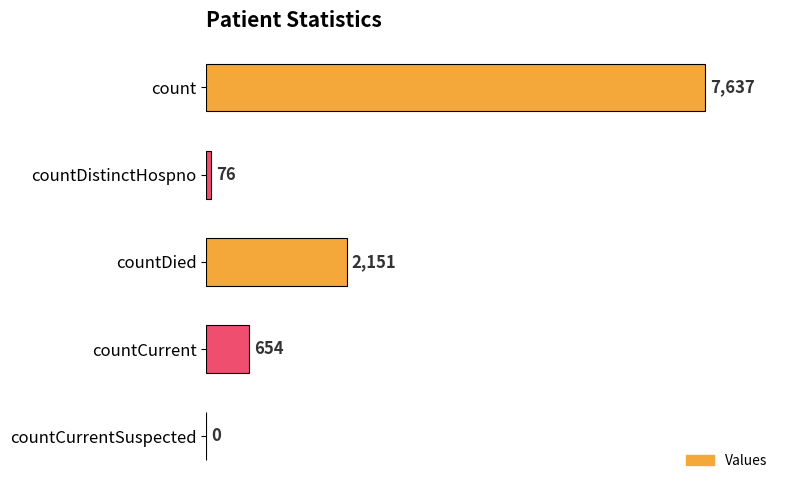

Reading top to bottom, list all the values displayed in this chart.

count=7637	countDistinctHospno=76	countDied=2151	countCurrent=654	countCurrentSuspected=0